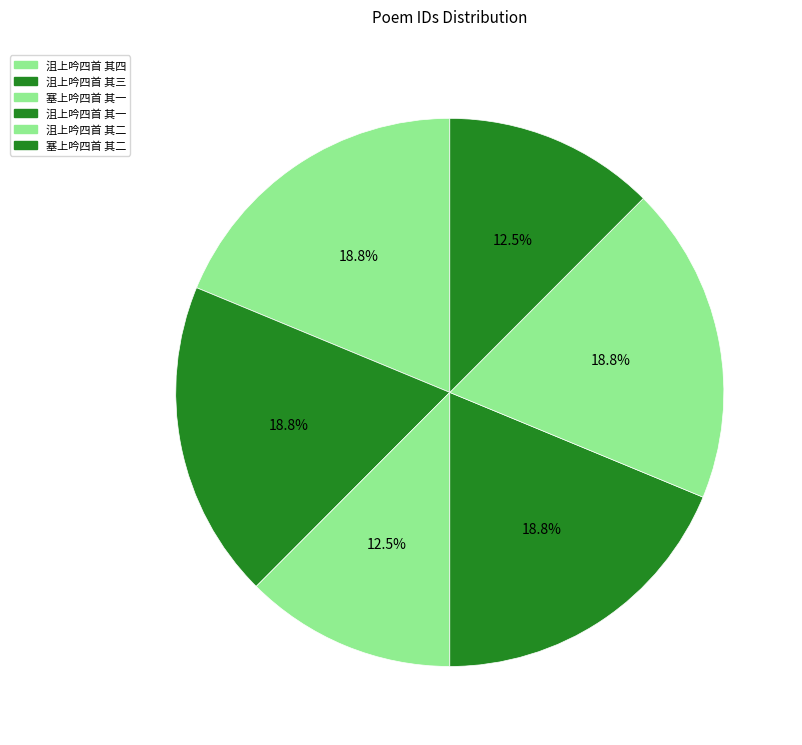

Approximately how many times larger is the value at 沮上吟四首 其四 compared to 沮上吟四首 其三?

1.0